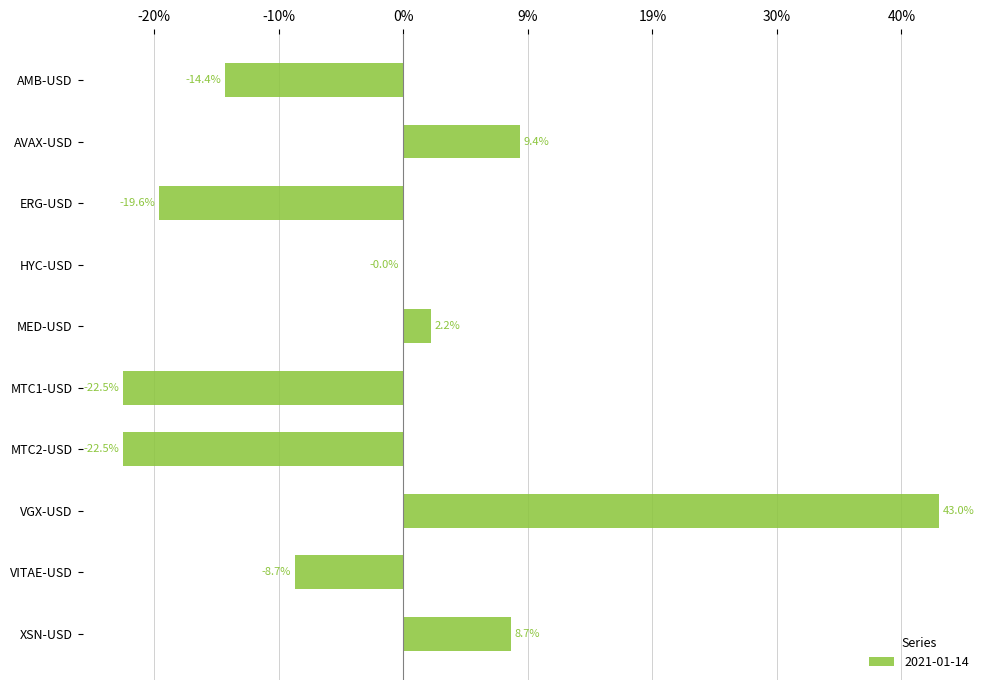

How many values exceed 0?

4